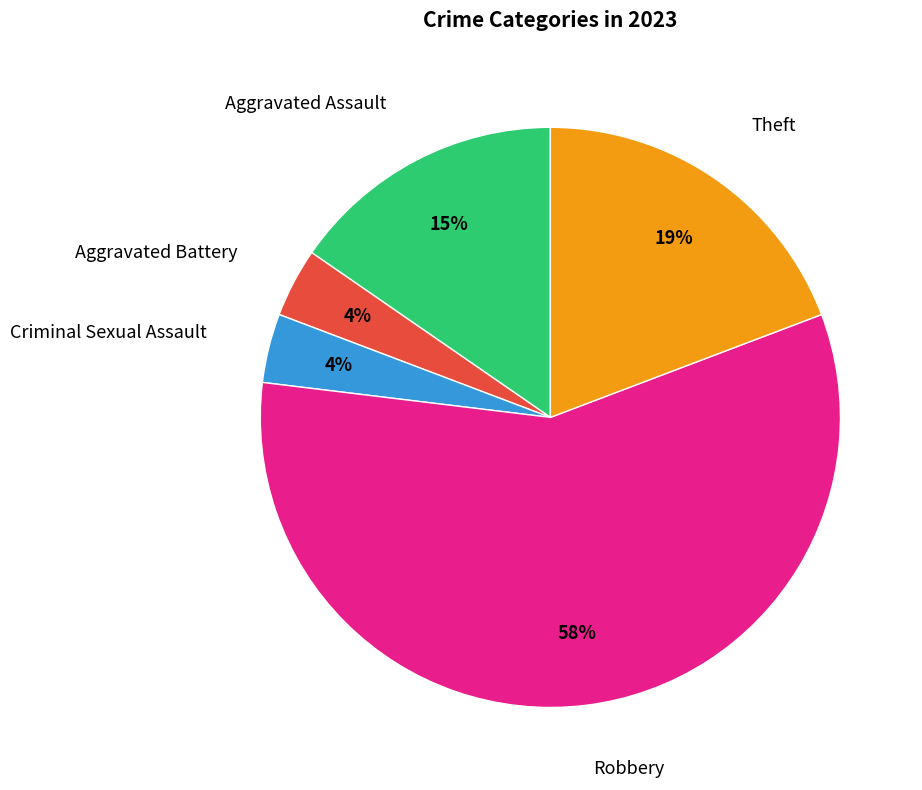

Is there any slice that represents more than half of the pie?

Yes